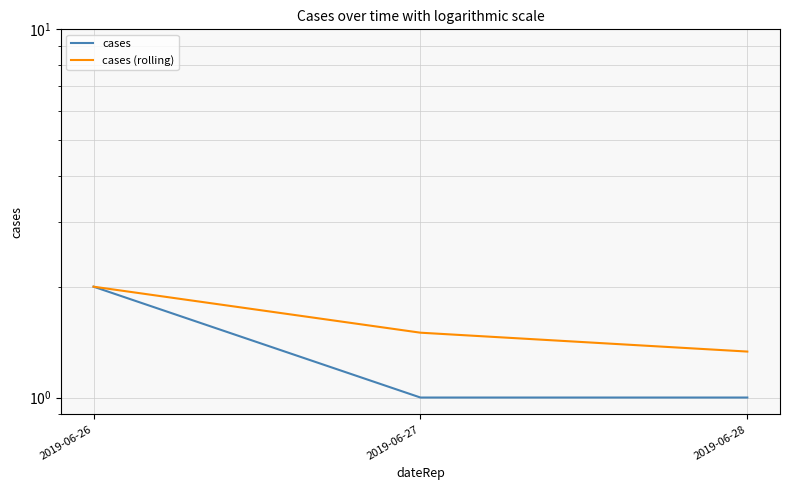

Reading left to right, what are all the values shown in this chart?

cases: 2019-06-26=2.0	2019-06-27=1.0	2019-06-28=1.0
cases (rolling): 2019-06-26=2.0	2019-06-27=1.5	2019-06-28=1.3